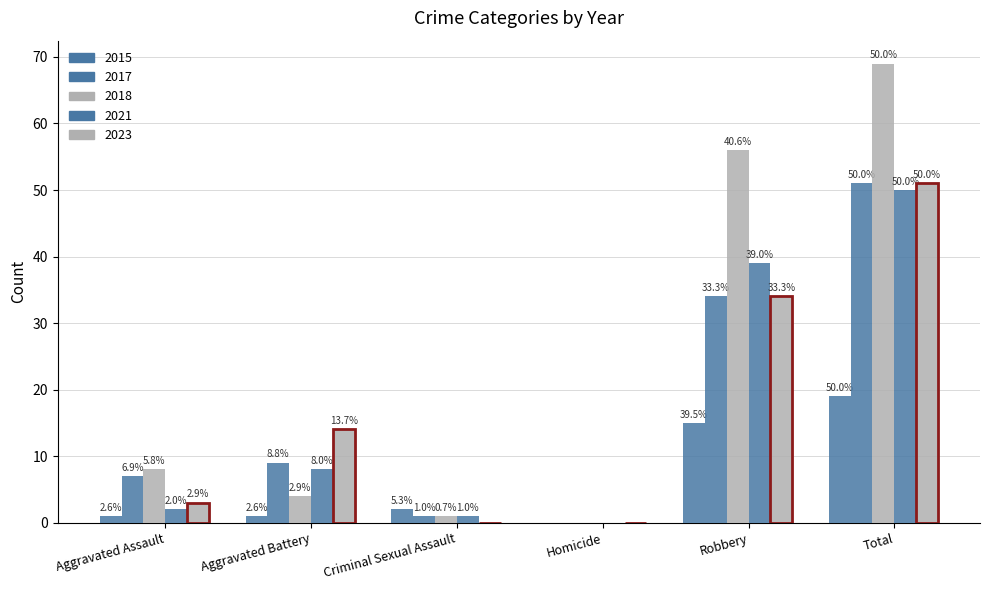

Are the bars grouped side by side (vs. stacked)?

Yes